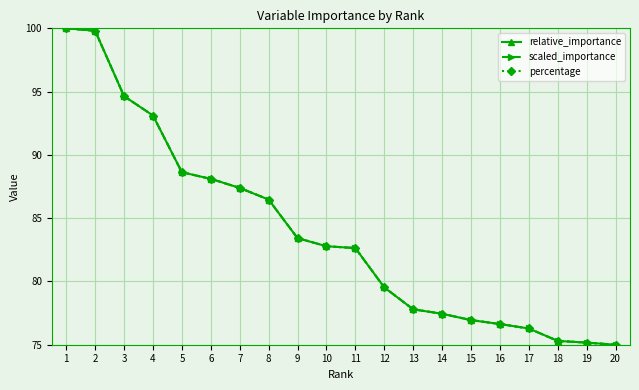

Does the chart display data point markers on the line(s)?

Yes